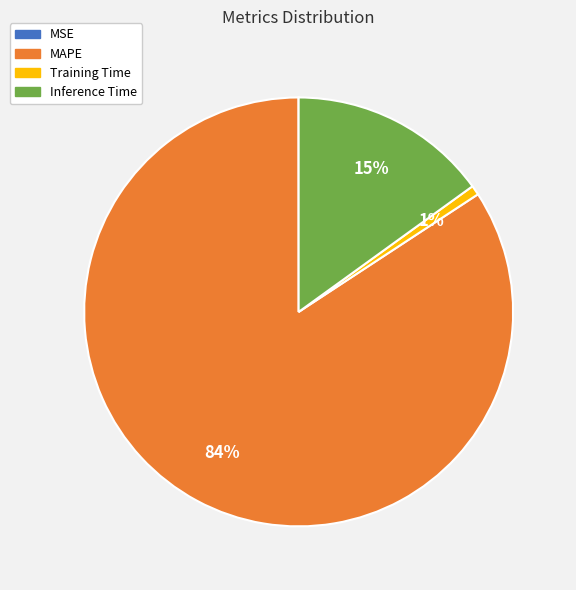

True or false: Training Time accounts for 1% of the total.

True